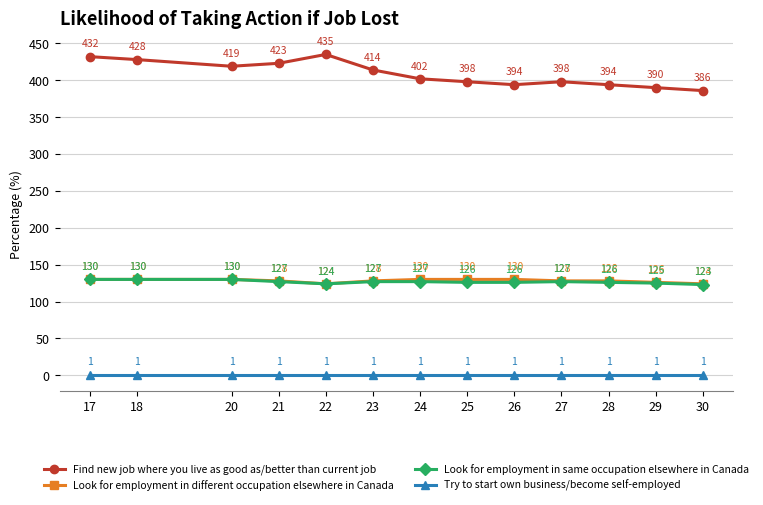

What value does the Find new job where you live as good as/better than current job series have at 30, to the nearest 5?

385